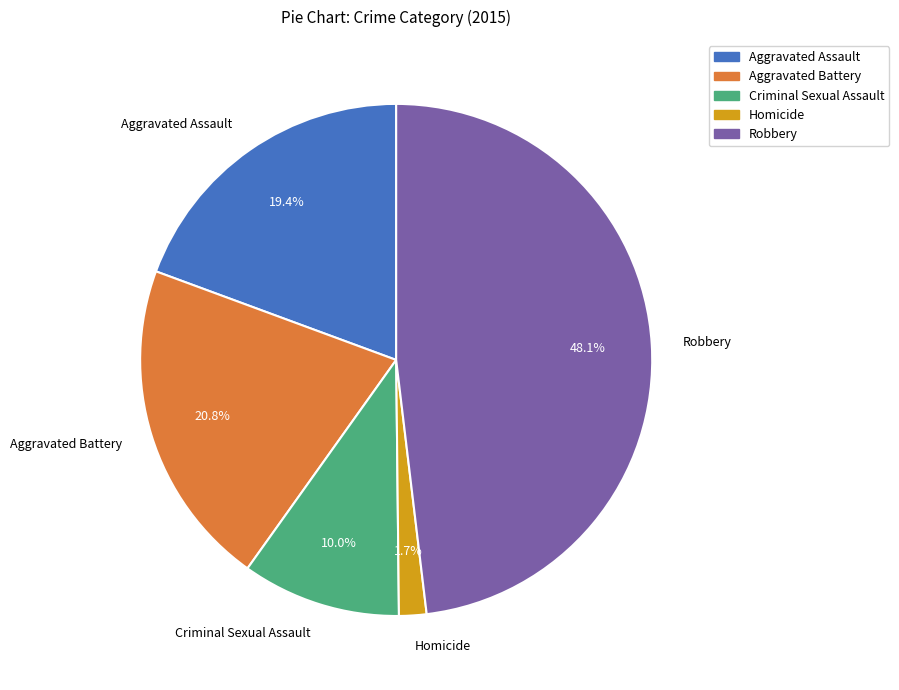

Which category has the smallest portion of the pie?

Homicide